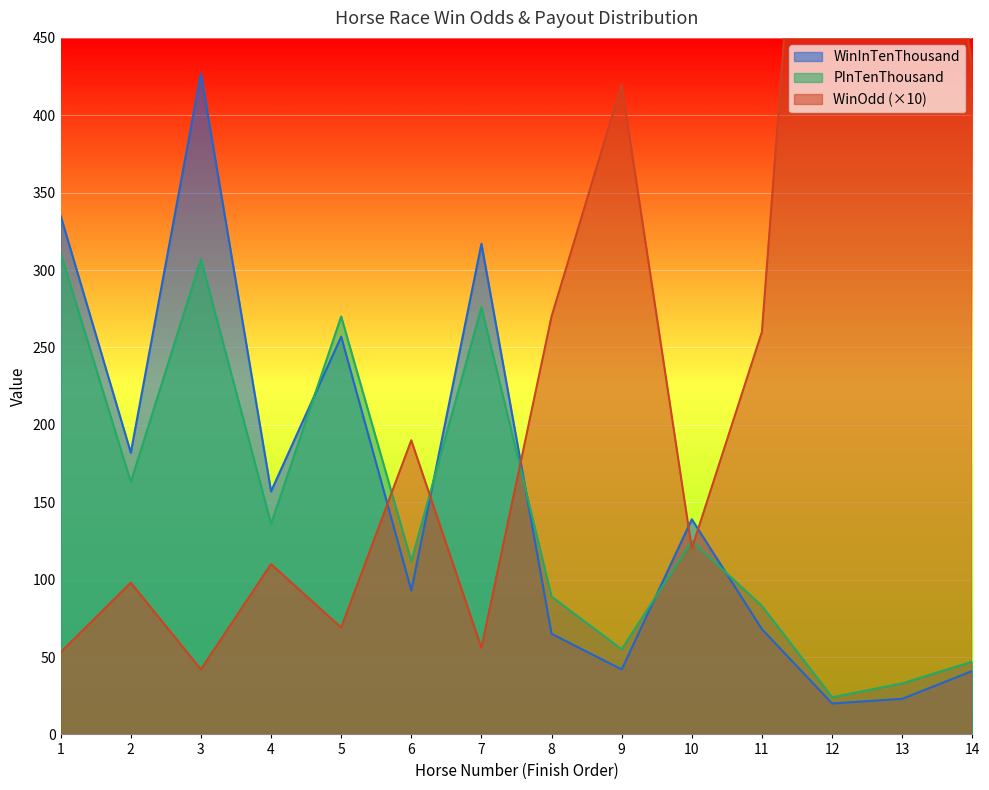

How many interior local valleys does the PInTenThousand series have?

5